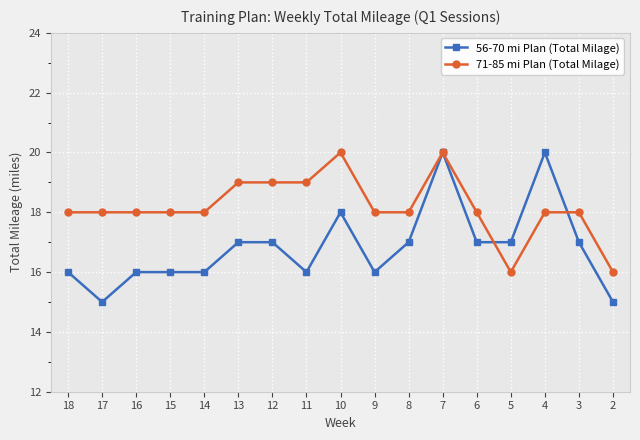

What is the difference between the second highest and second lowest values in the 56-70 mi Plan (Total Milage) series?

5